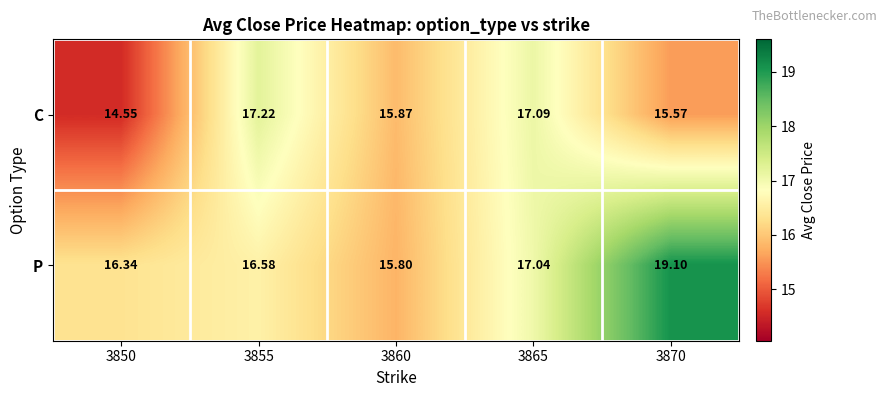

What is the minimum value shown in the chart?

14.6